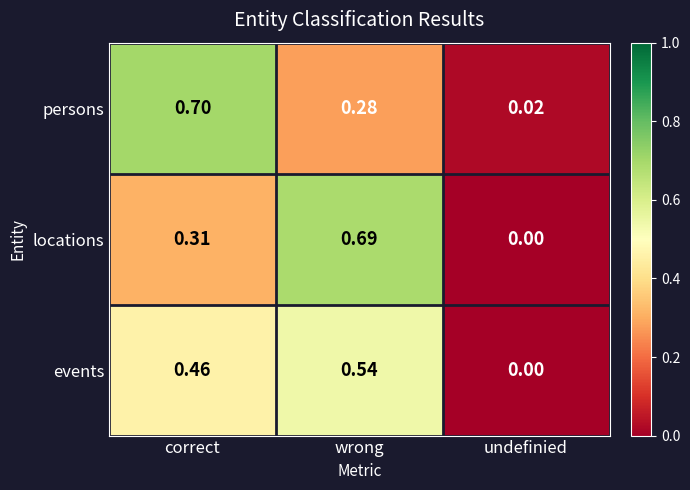

At which category is the sum across all series the highest?

wrong